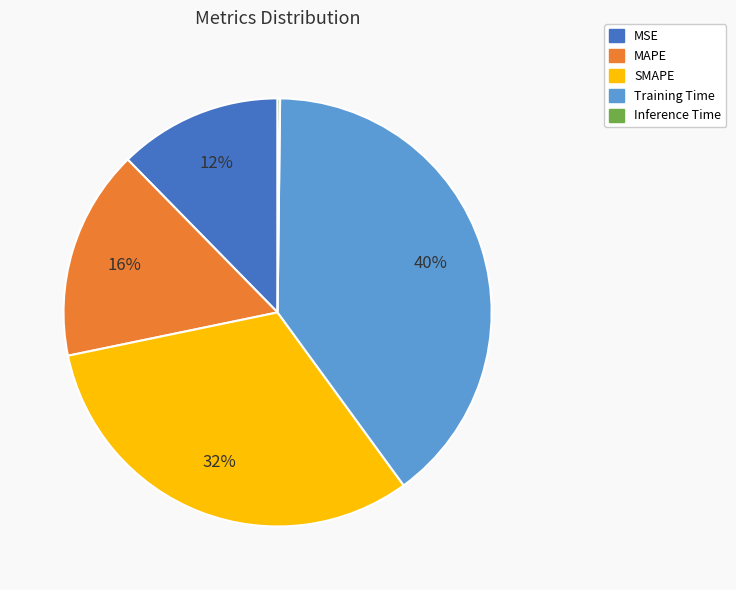

Is MSE the majority of the pie?

No